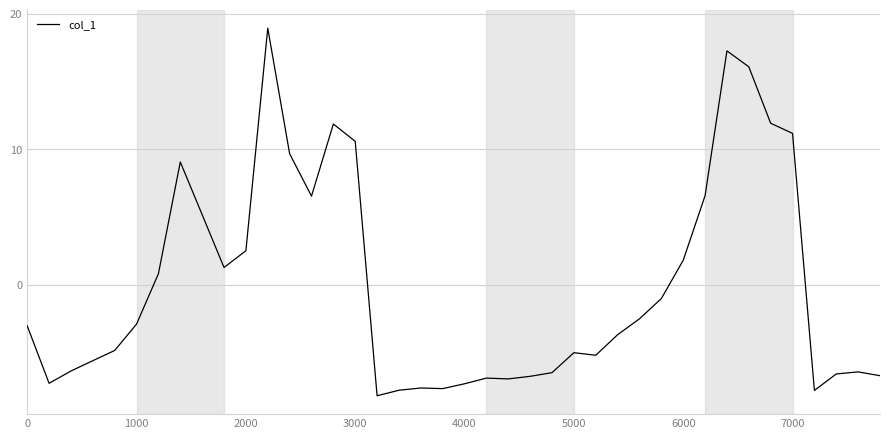

What is the difference between the maximum and minimum values?

27.1